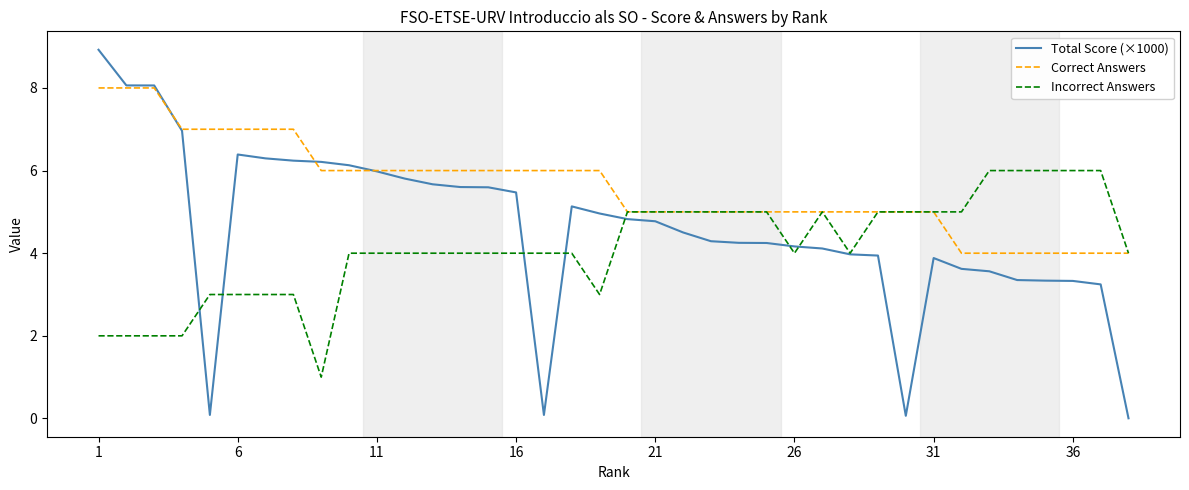

What is the maximum value shown in the chart?

8.9